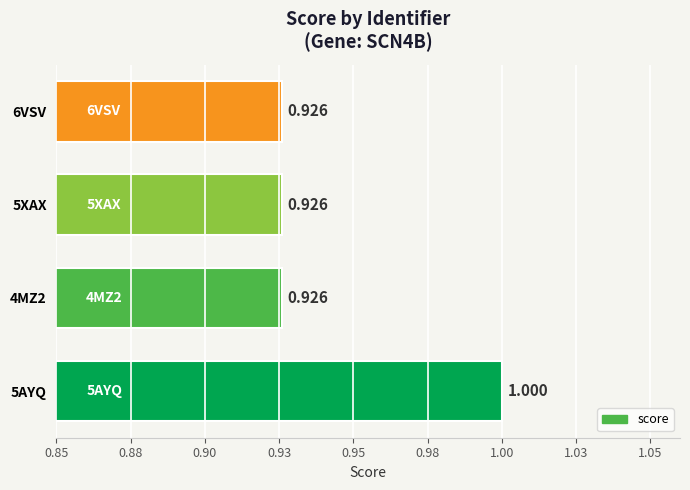

Does the chart contain any negative values?

No